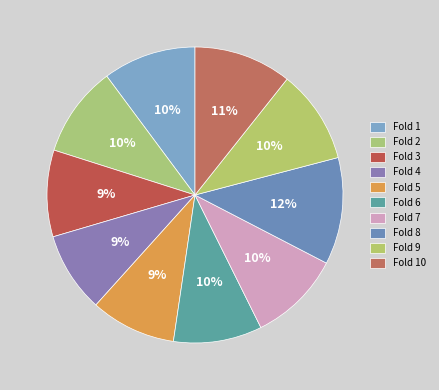

The Fold 7 slice represents 21% of the pie. True or false?

False